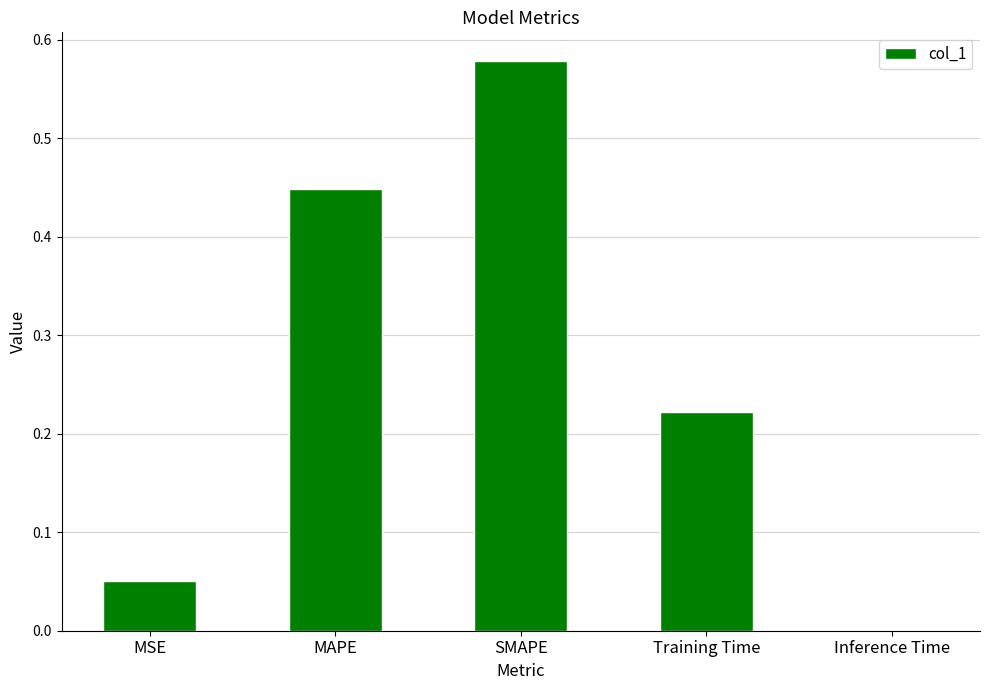

At which category does the chart reach its peak across all series?

SMAPE